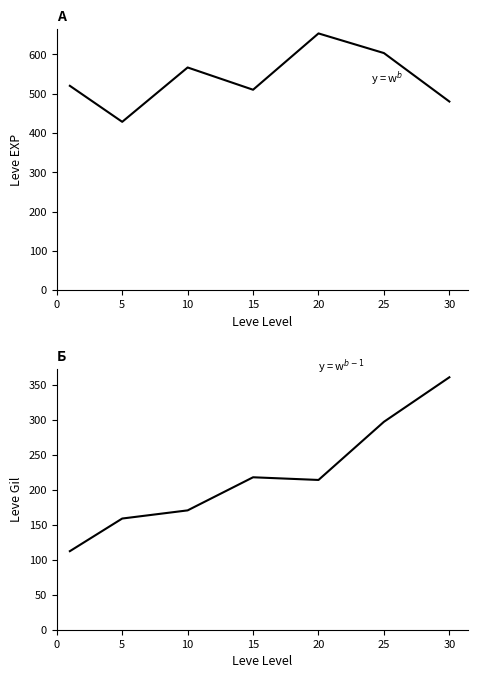

At 30, list the series in order from largest to smallest.

Leve EXP, Leve Gil